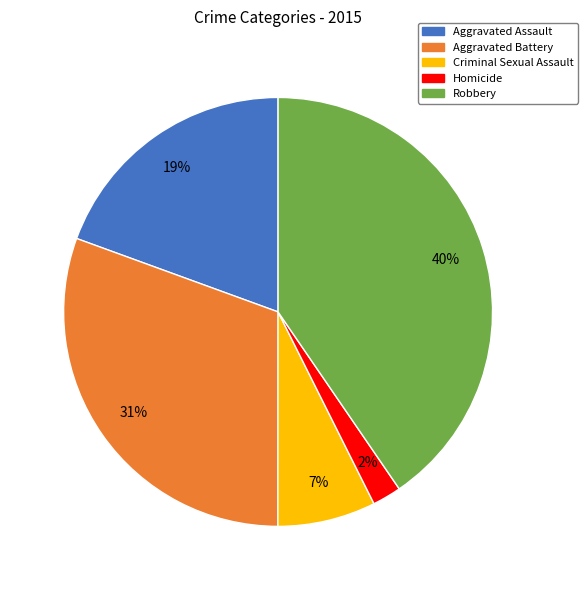

True or false: Aggravated Battery accounts for 45% of the total.

False